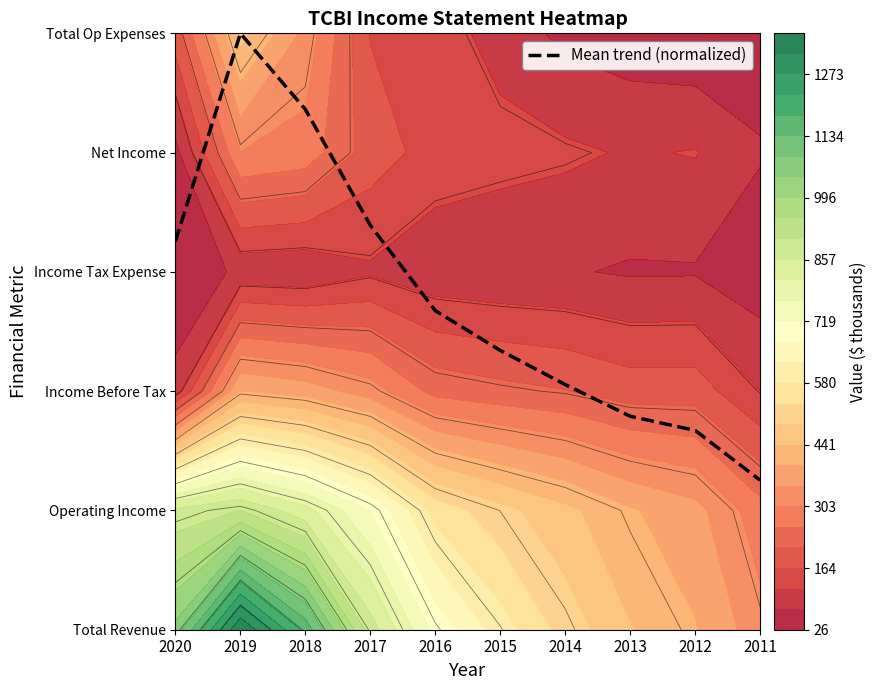

Reading left to right, extract all data points from this chart.

2020=3.3	2019=5.0	2018=4.4	2017=3.4	2016=2.7	2015=2.3	2014=2.1	2013=1.8	2012=1.7	2011=1.3